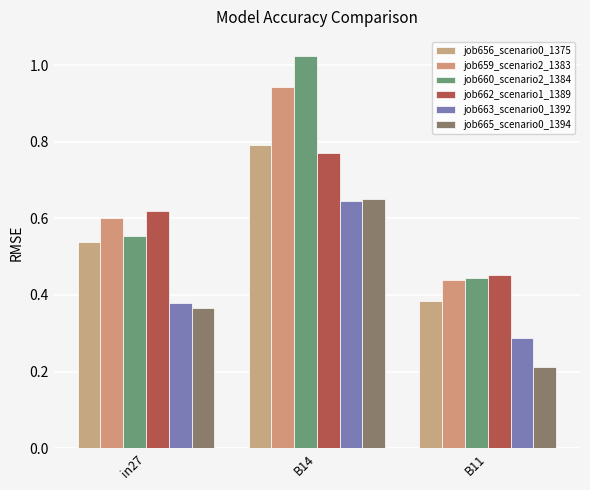

How many distinct data groups are displayed?

6